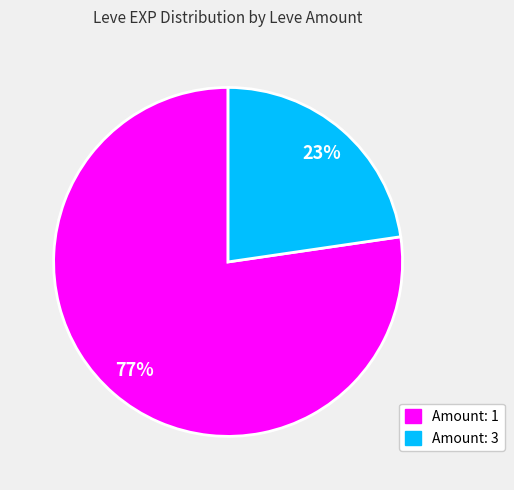

Does any single category account for the majority?

Yes